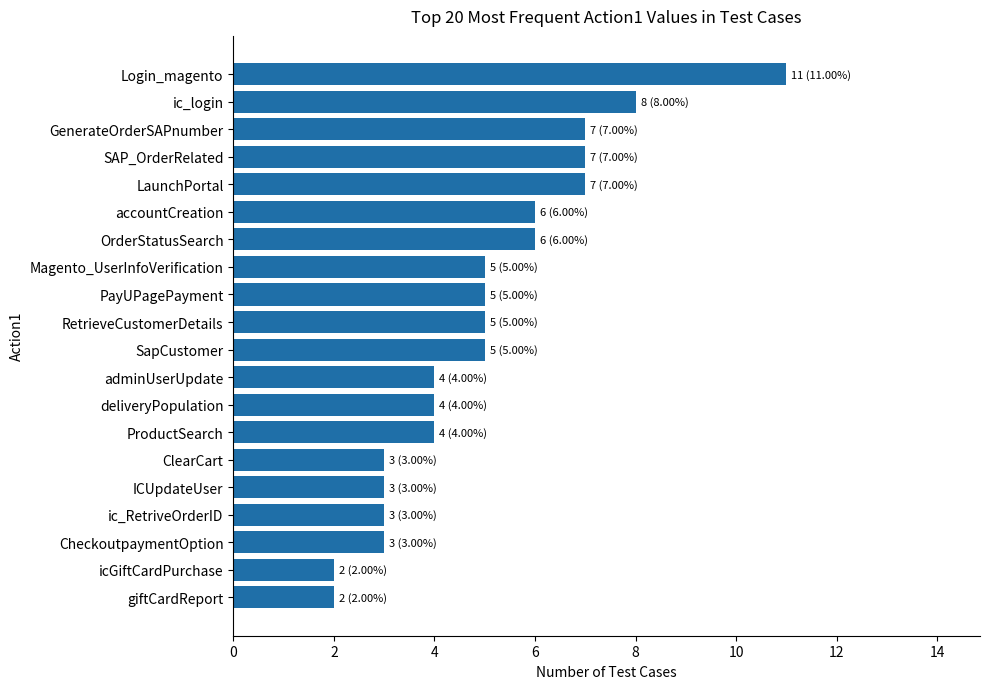

What is the smallest value displayed?

2